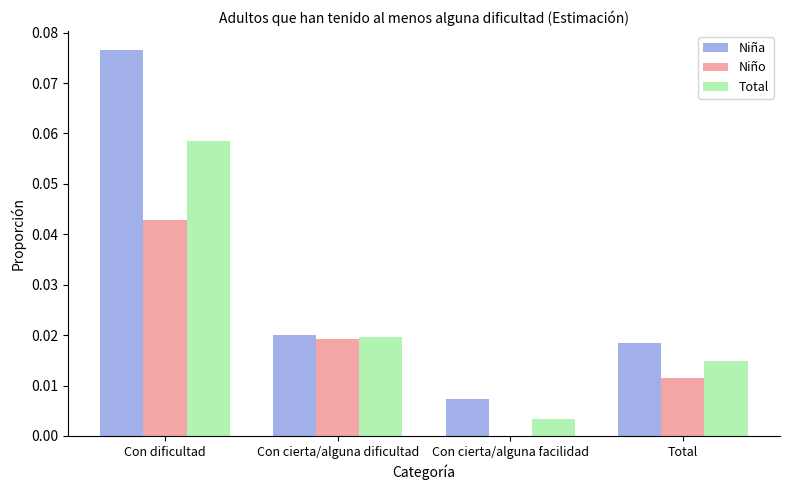

Is it true that Niña equals 0.0 at Con cierta/alguna dificultad?

True